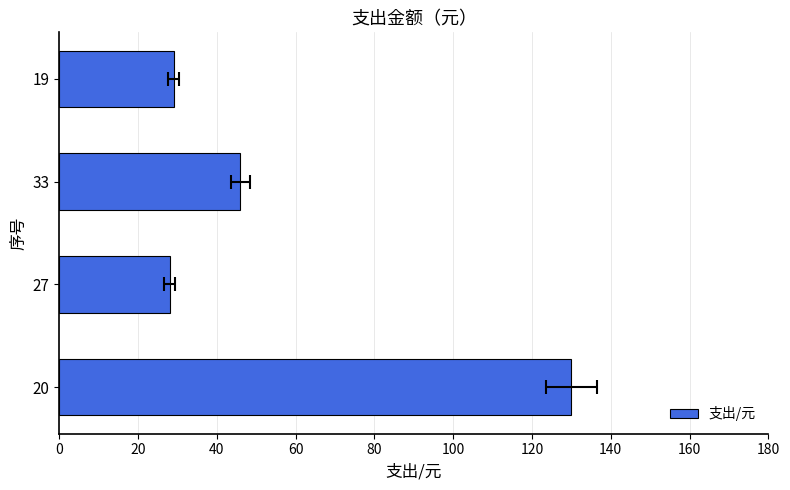

Reading right to left, extract all data points from this chart.

29	46	28	130